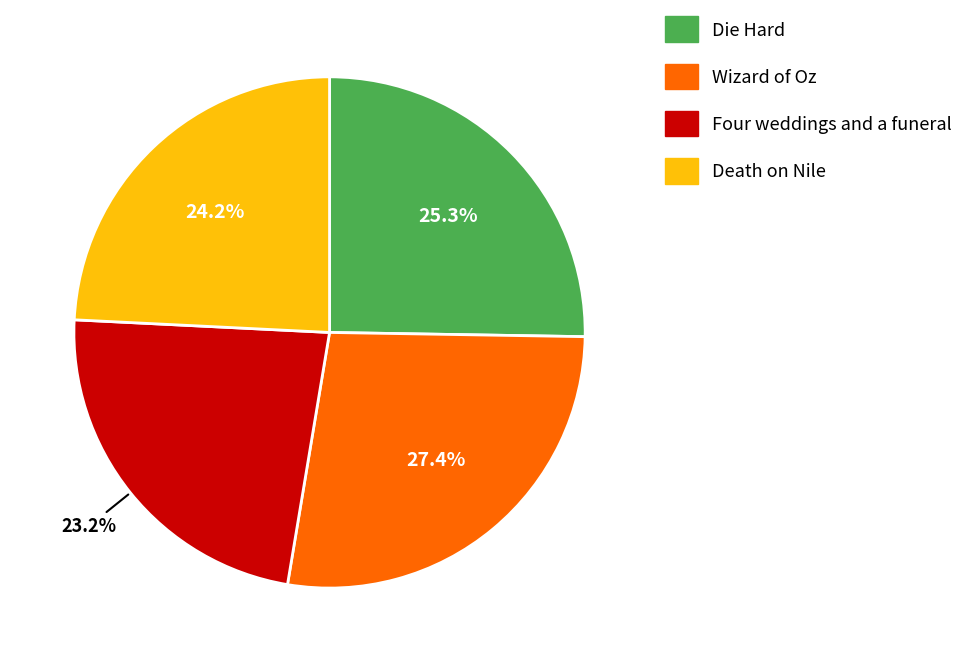

Which category has the biggest portion of the pie?

Wizard of Oz